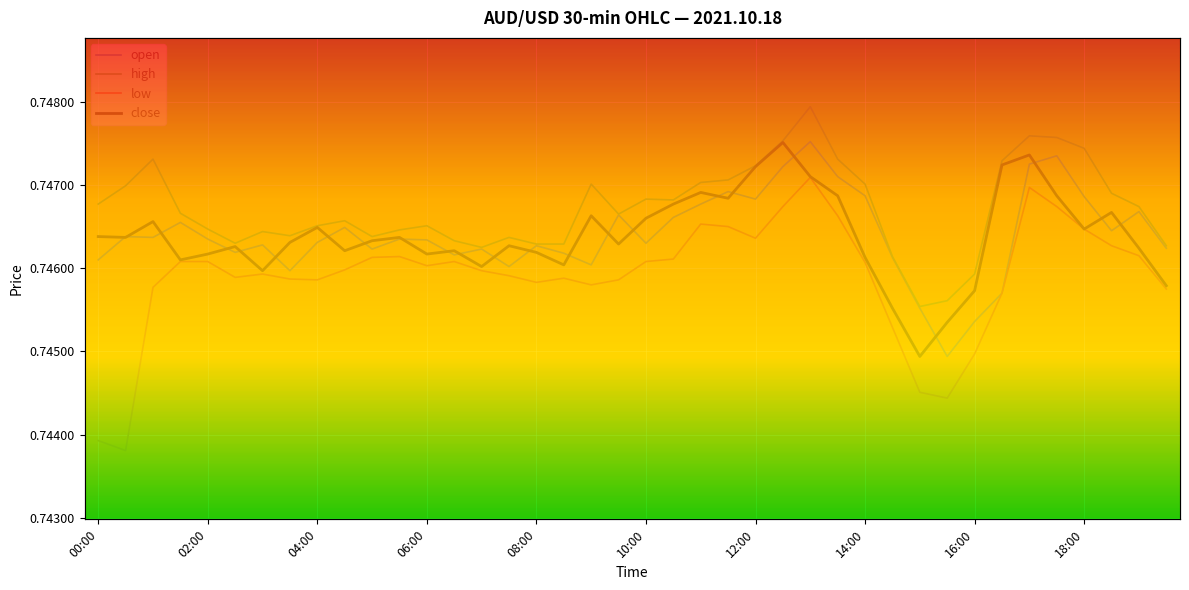

Which has a higher value, 34 or 14?

34